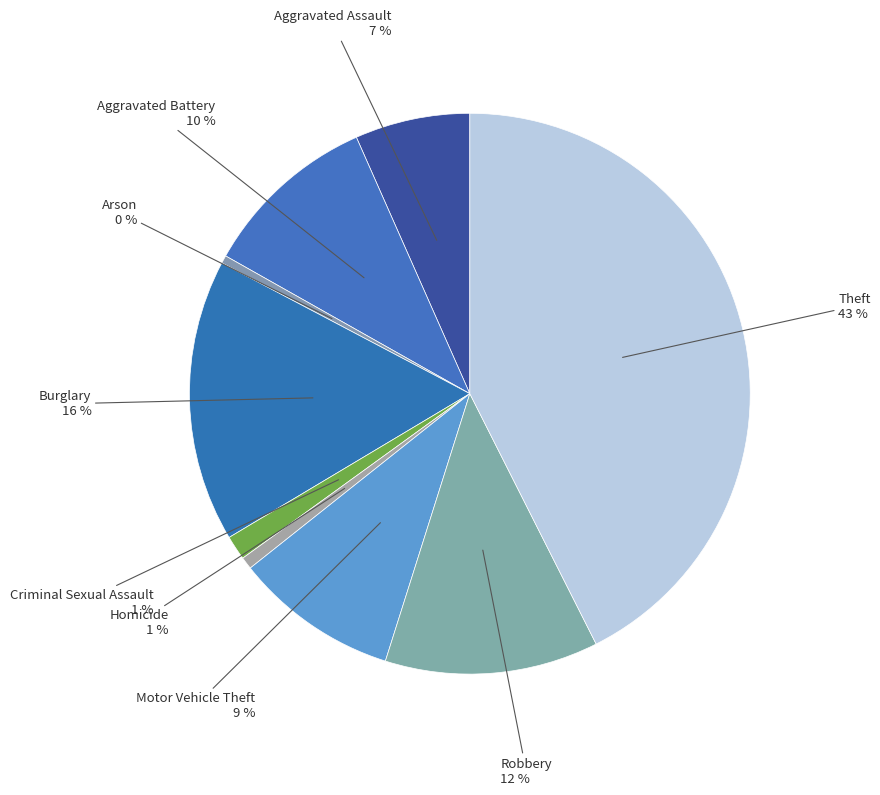

How many segments does this pie chart have?

9